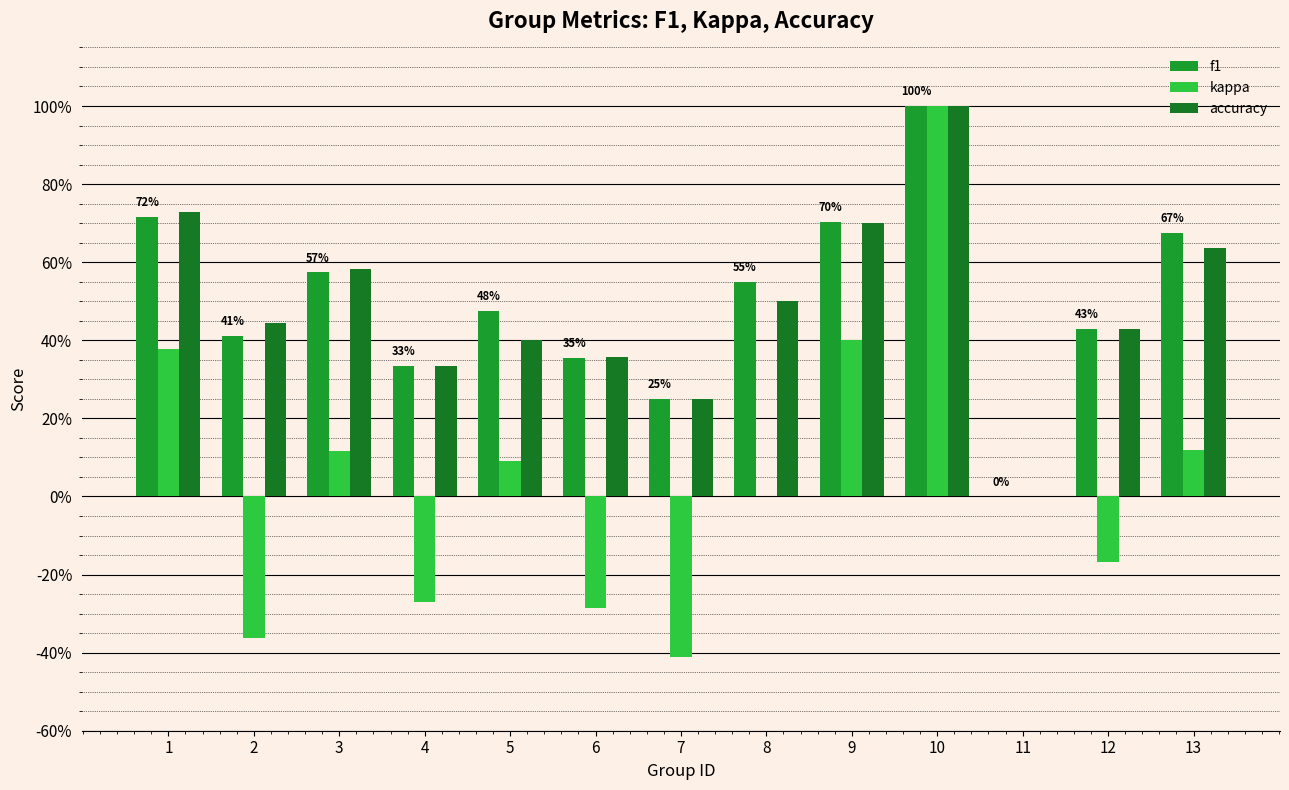

The kappa series shows -0.1 at 4. True or false?

False